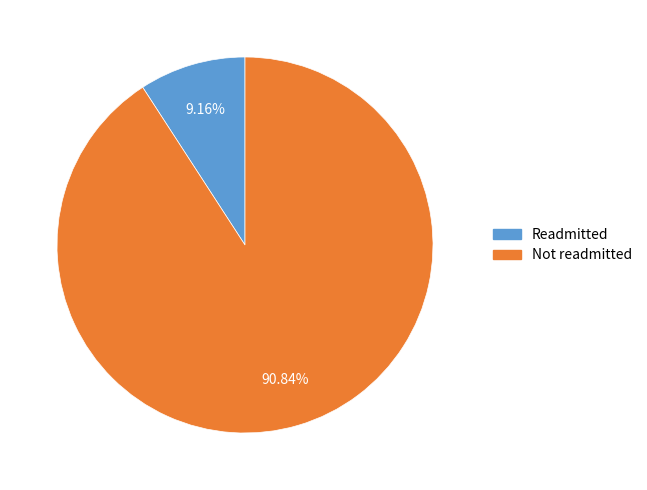

Does any single category account for the majority?

Yes